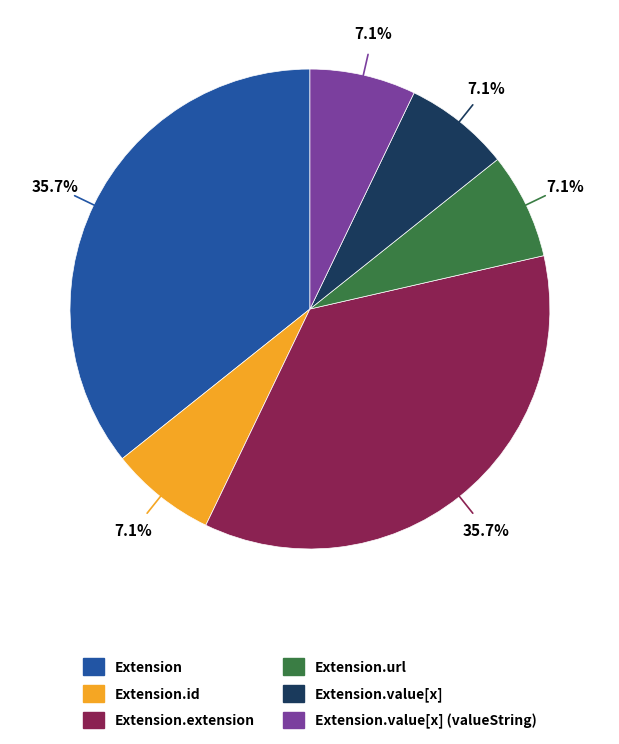

Is Extension.value[x] (valueString) the majority of the pie?

No